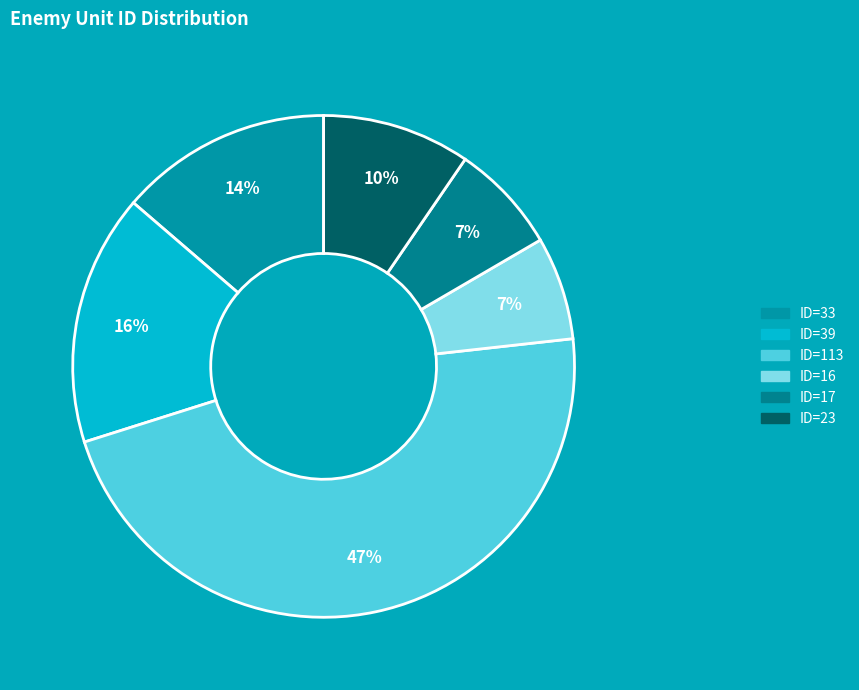

Does ID=39 represent more than half of the total?

No